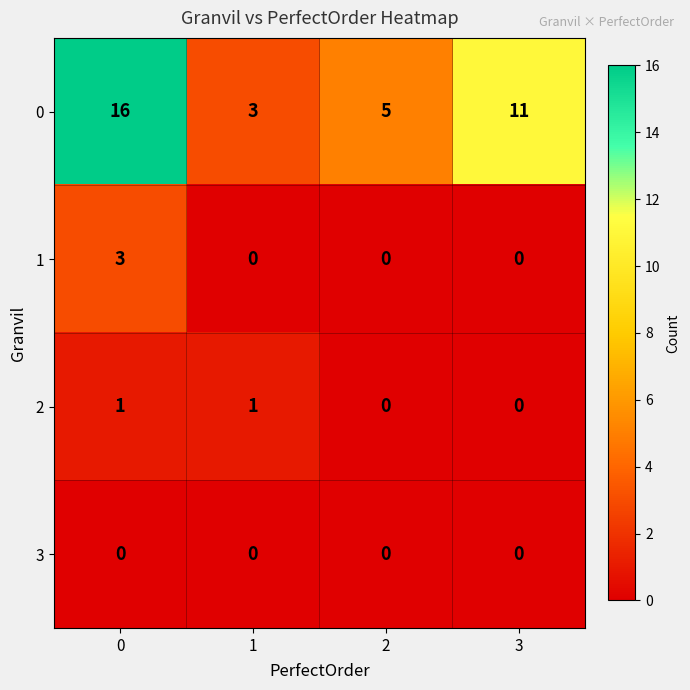

At 0, list the series in order from smallest to largest.

3, 2, 1, 0